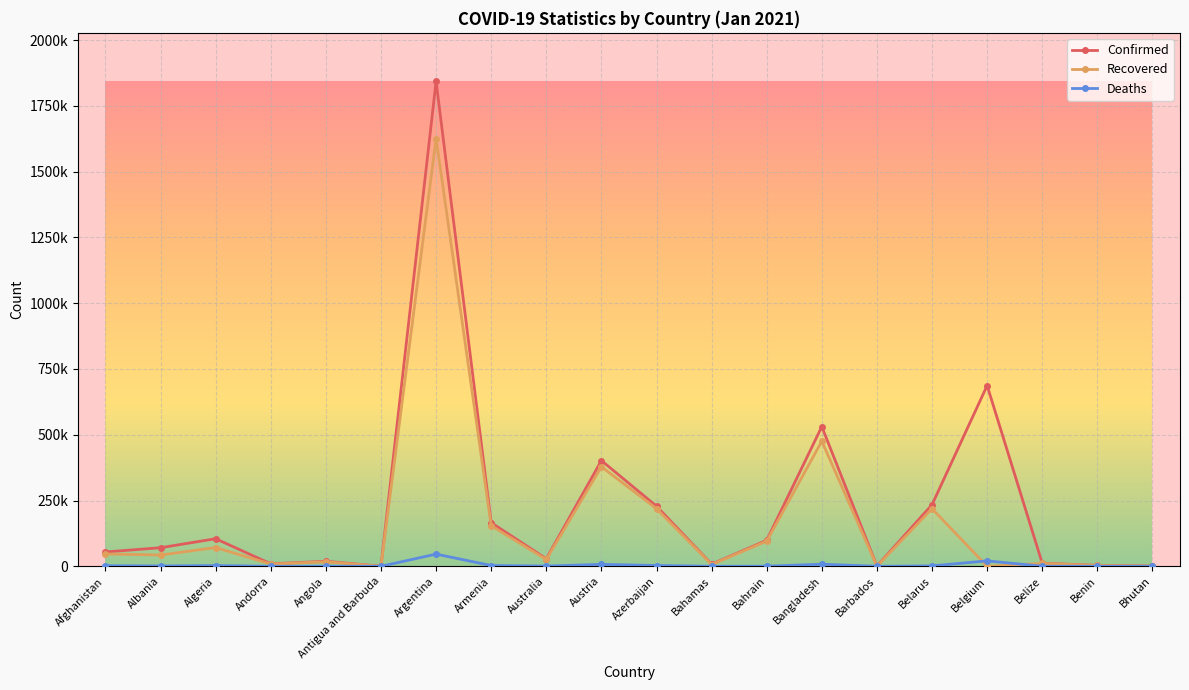

Reading left to right, list all the values displayed in this chart.

Confirmed: 54483	70655	104852	9416	19177	192	1843077	165711	28755	401886	228526	8088	98878	530890	1156	234111	686827	11676	3582	851
Recovered: 46912	42895	71343	8537	17176	162	1625755	154259	25961	378408	219019	6720	95594	475561	493	218831	0	10962	3284	679
Deaths: 2370	1303	2853	93	448	6	46355	3030	909	7330	3064	175	366	7981	9	1628	20620	289	48	1